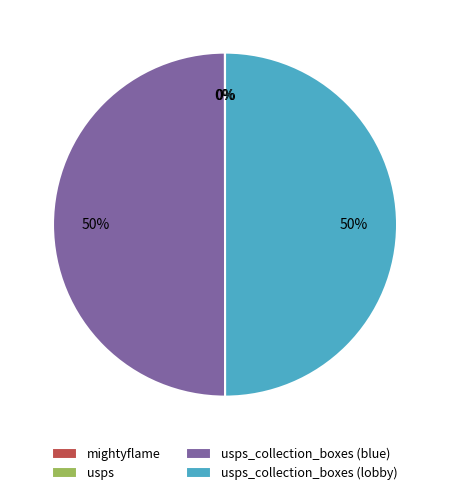

To the nearest percent, what is the difference between the largest and smallest slice percentages?

50%